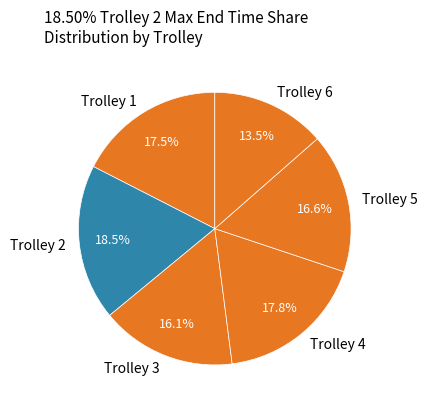

Between Trolley 1 and Trolley 6, which is larger?

Trolley 1